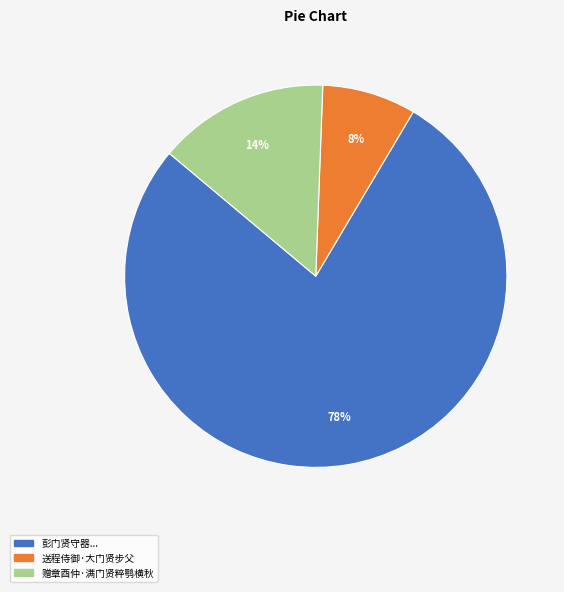

To the nearest percent, what percentage of the pie is 送程侍御·大门贤步父?

8%